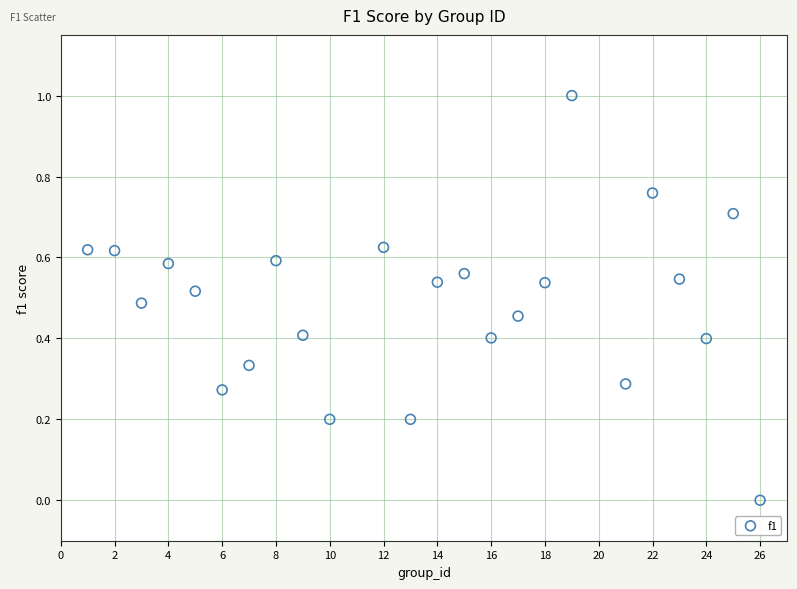

What is the range of Y values (max minus min)?

1.0